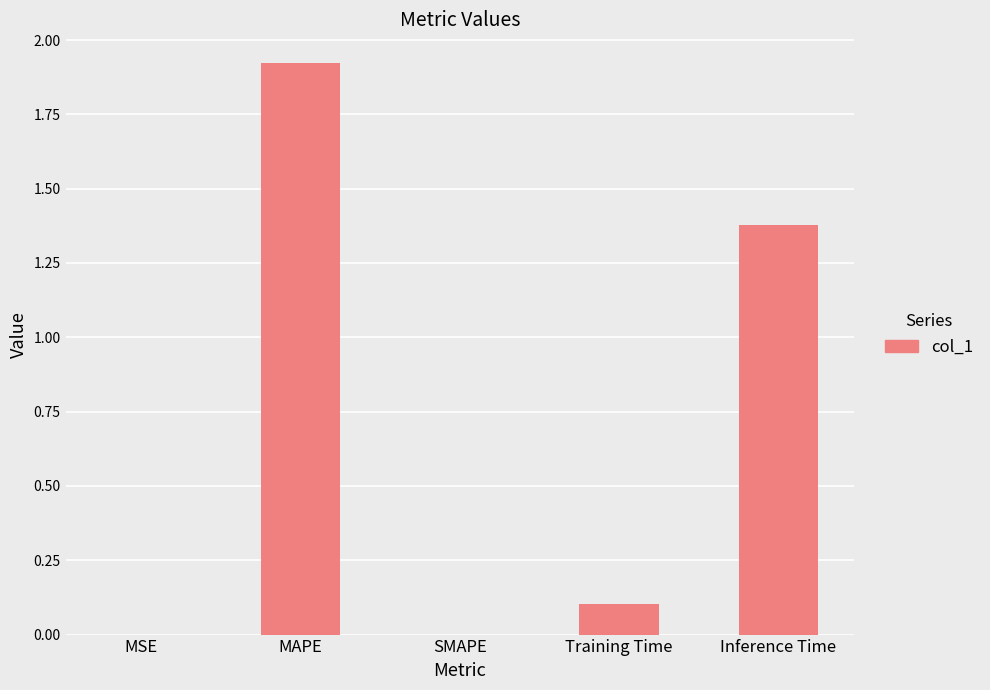

How many categories are shown in the chart?

5